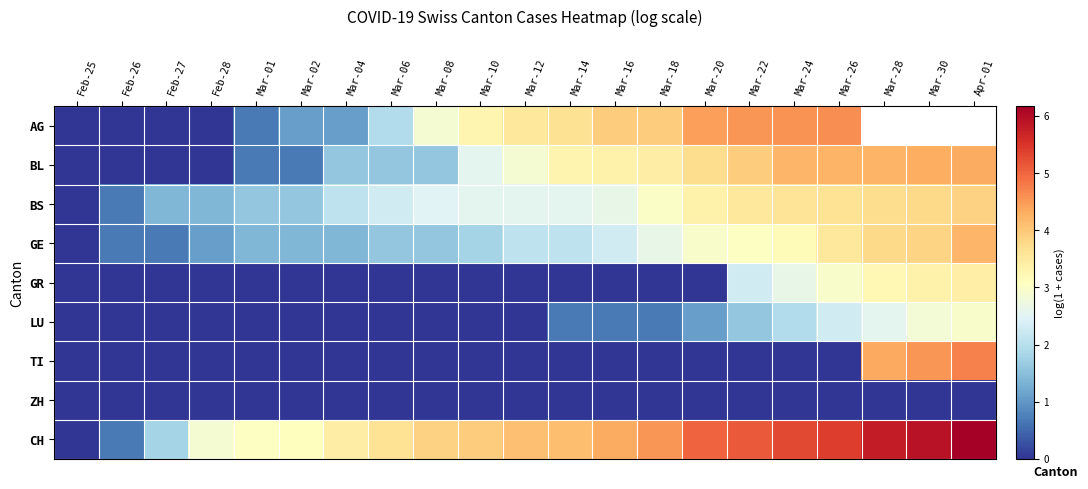

Rank the series by their maximum value, from highest to lowest.

CH, TI, AG, BL, GE, BS, GR, LU, ZH